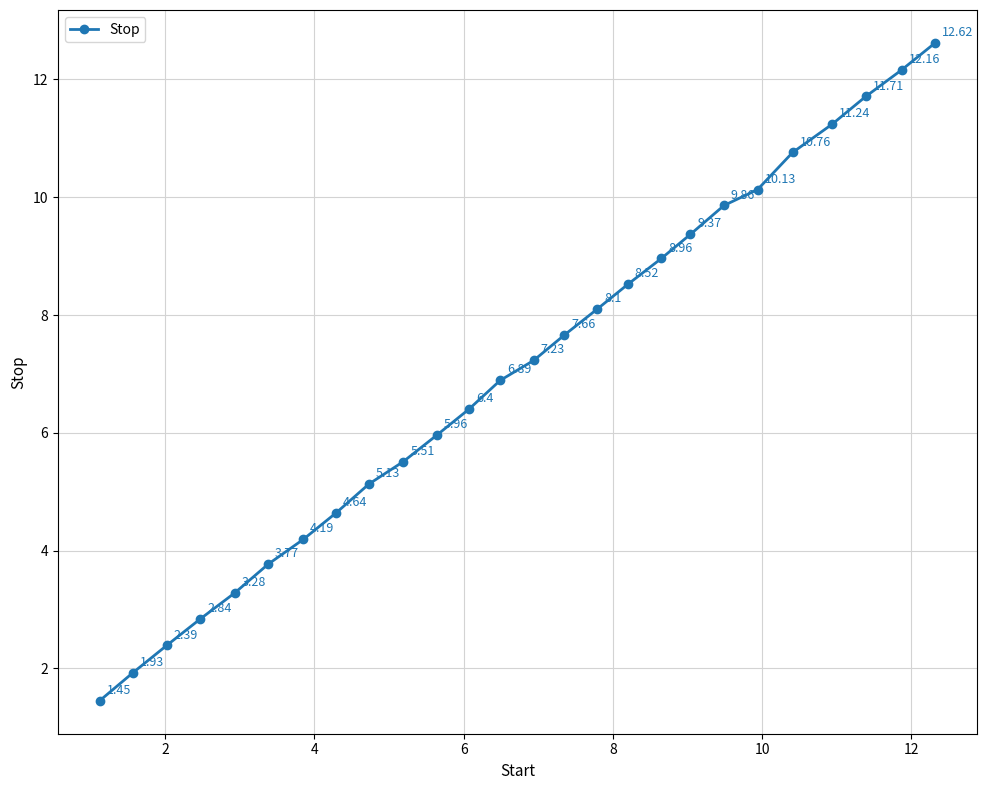

What is the difference between the second highest and minimum values?

10.7